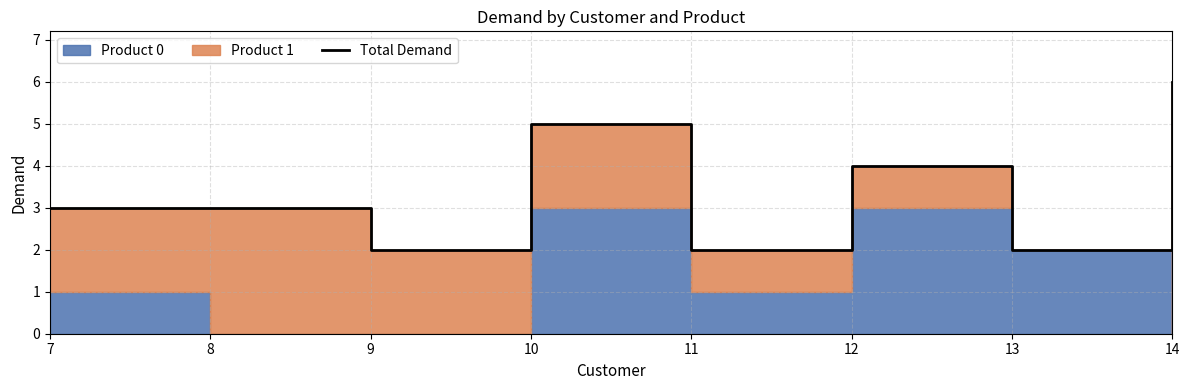

Reading left to right, list all the values displayed in this chart.

7=3	8=3	9=2	10=5	11=2	12=4	13=2	14=6